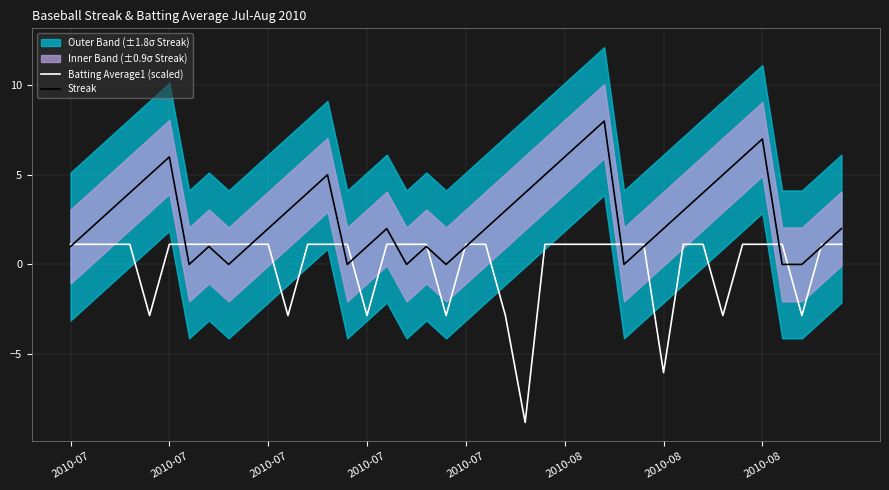

Is it true that Streak equals 4.8 at 11?

False